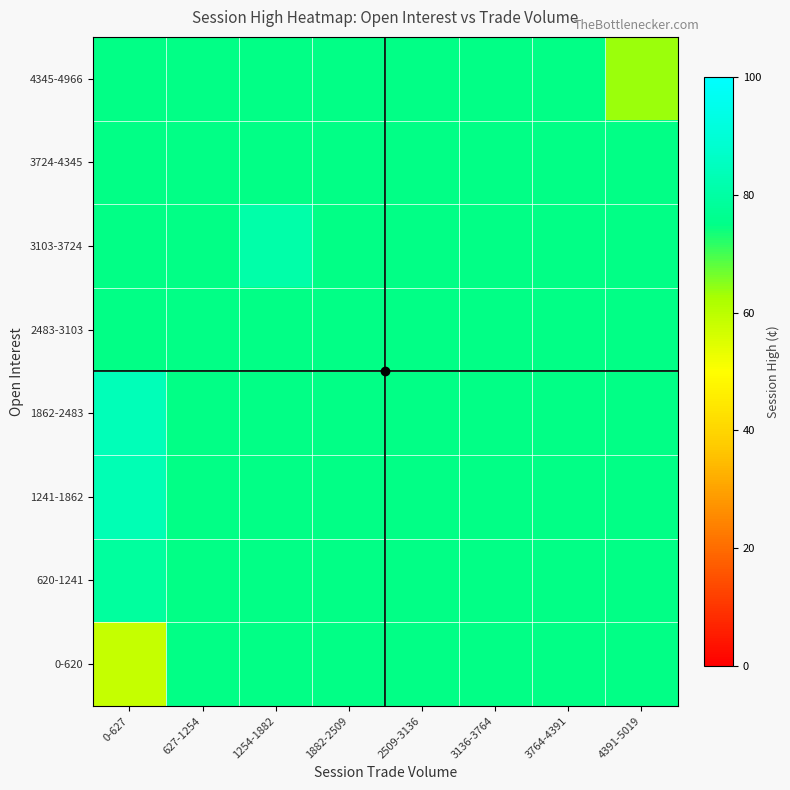

At how many categories does at least one series exceed 72?

8